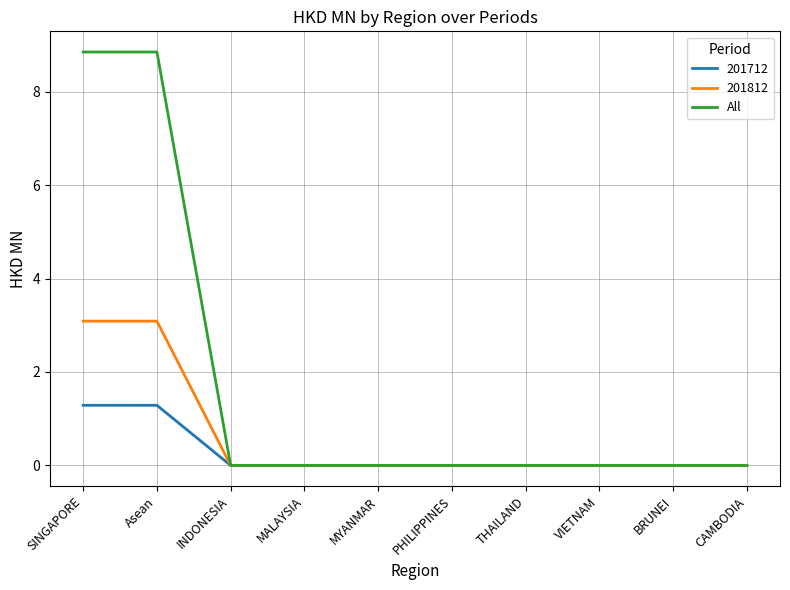

What is the greatest value displayed?

8.8